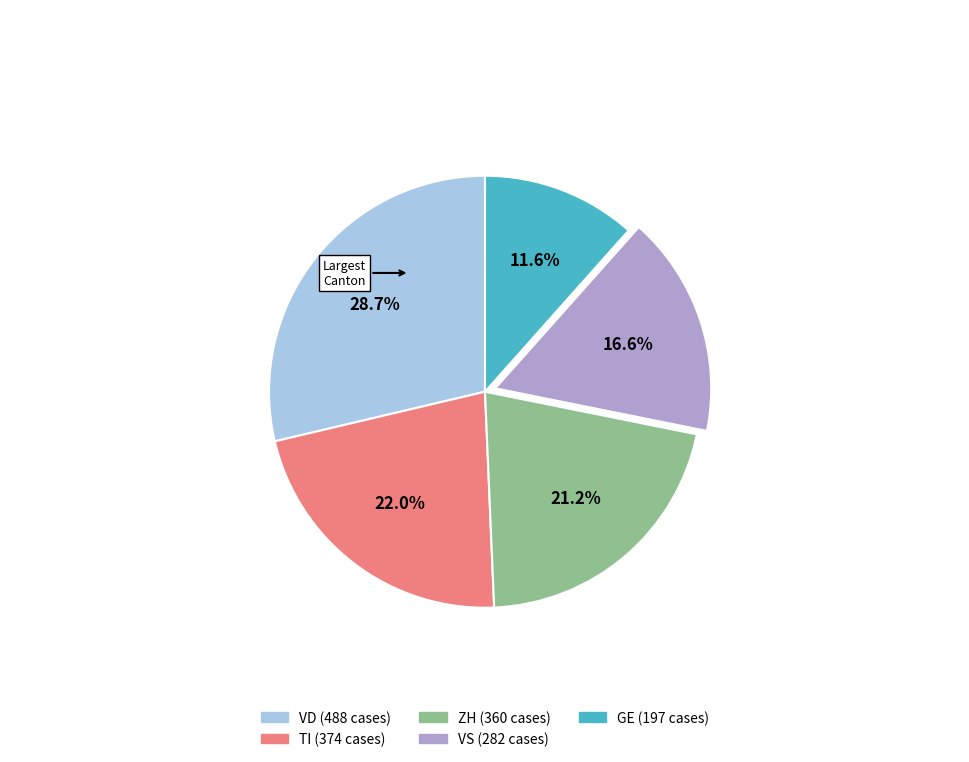

To the nearest percent, what is the average slice percentage?

20%